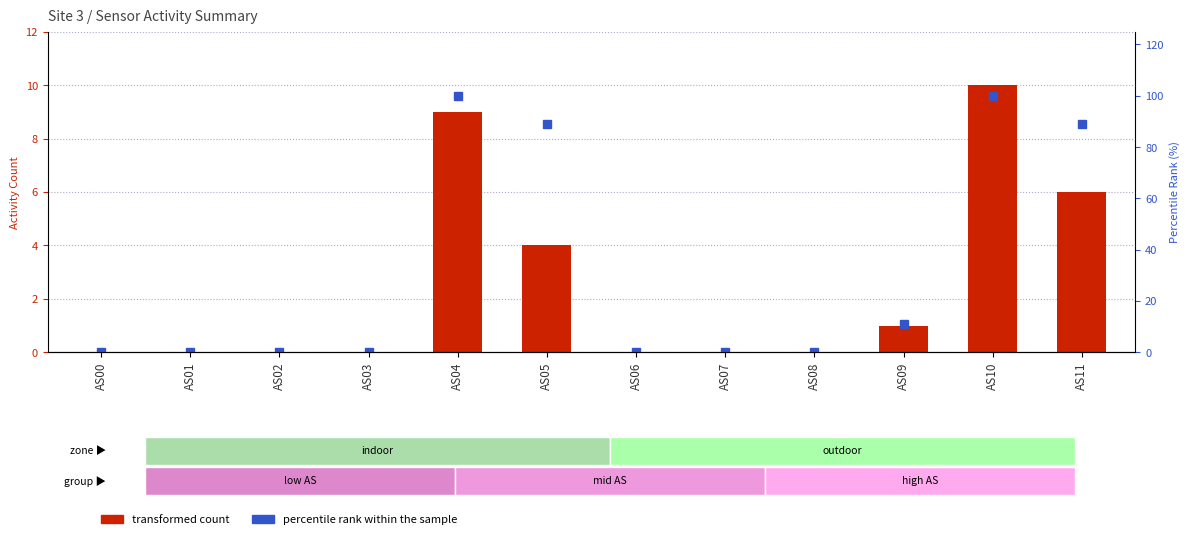

What is the value of the transformed count bar at the 12th from the left?

6